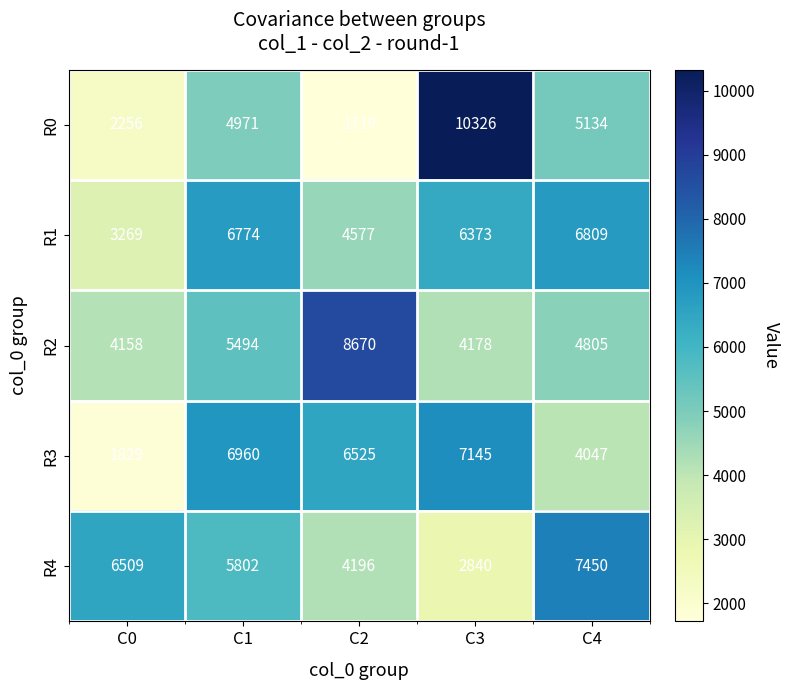

What value does the R1 series have at C1, to the nearest 10?

6770